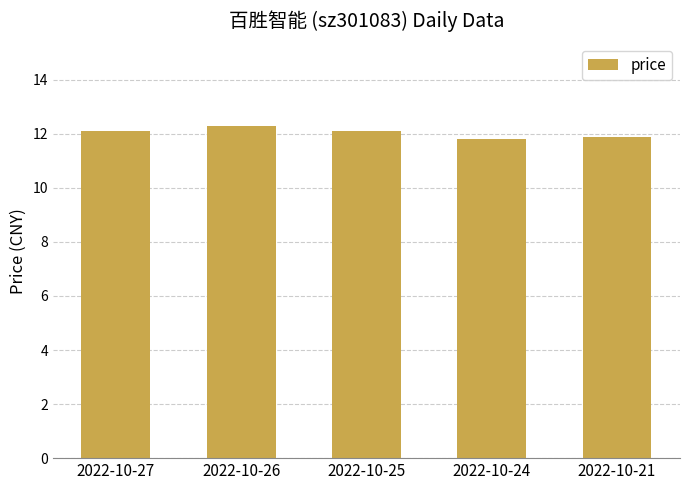

The chart shows a value of 12.1 at 2022-10-27. True or false?

True